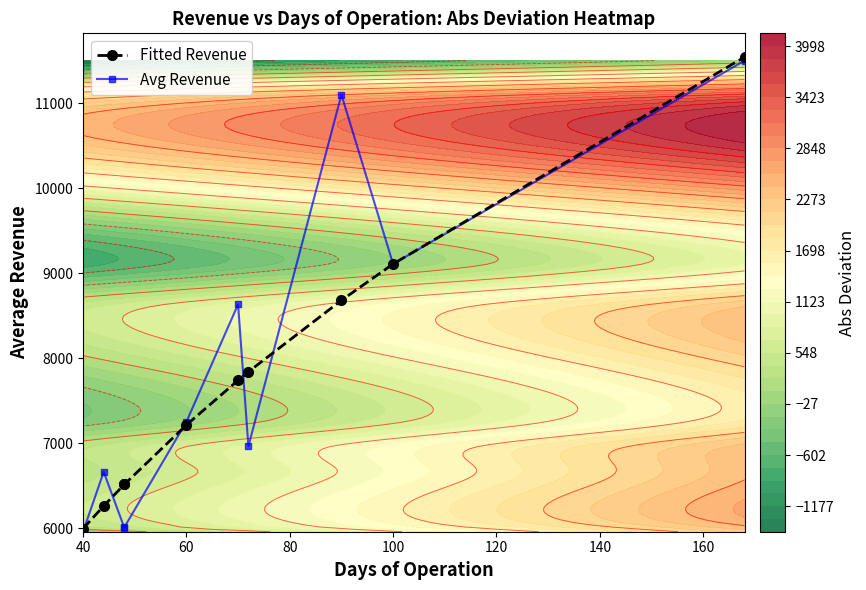

At how many categories does at least one series exceed 8513?

4